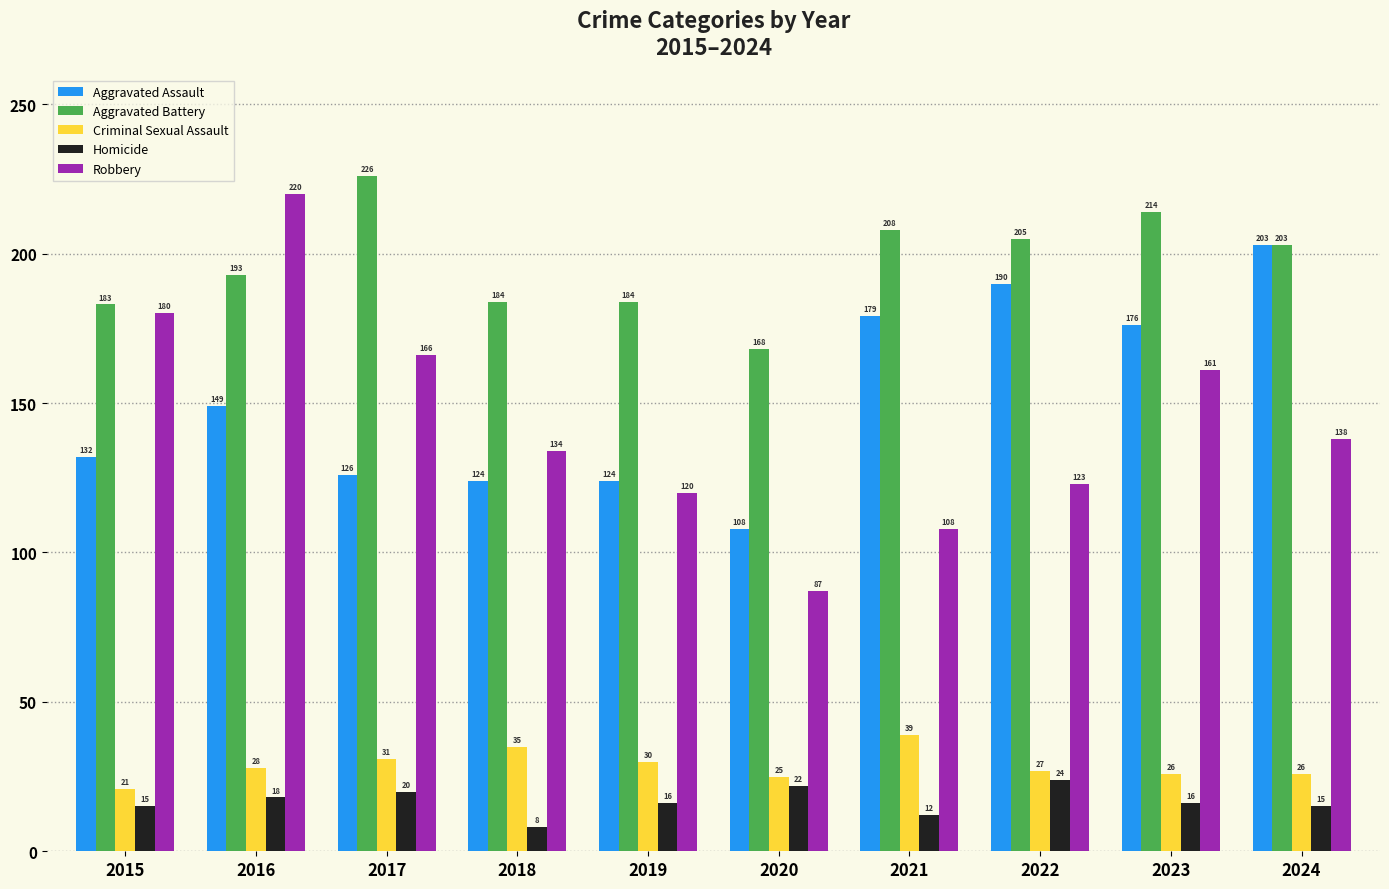

The value of Aggravated Assault at 2018 is 124. True or false?

True